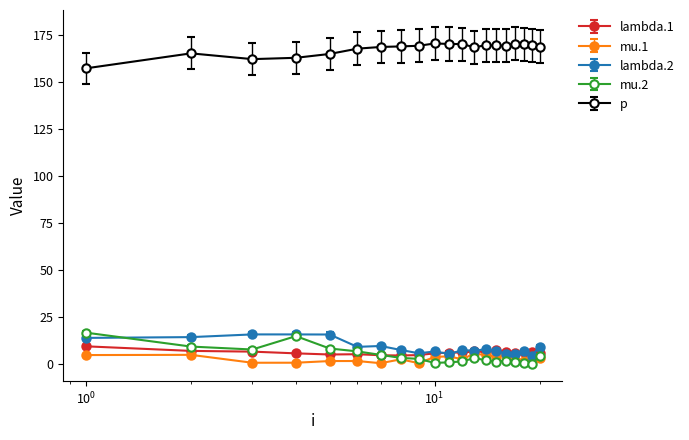

True or false: mu.1 and p intersect in this chart.

False